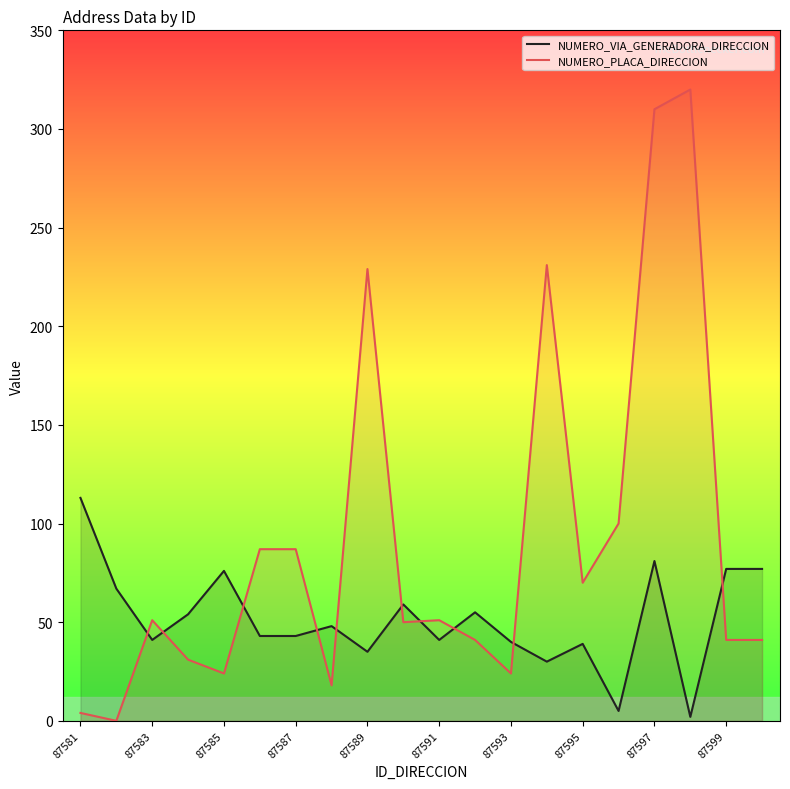

Which series has the widest spread of values?

NUMERO_PLACA_DIRECCION